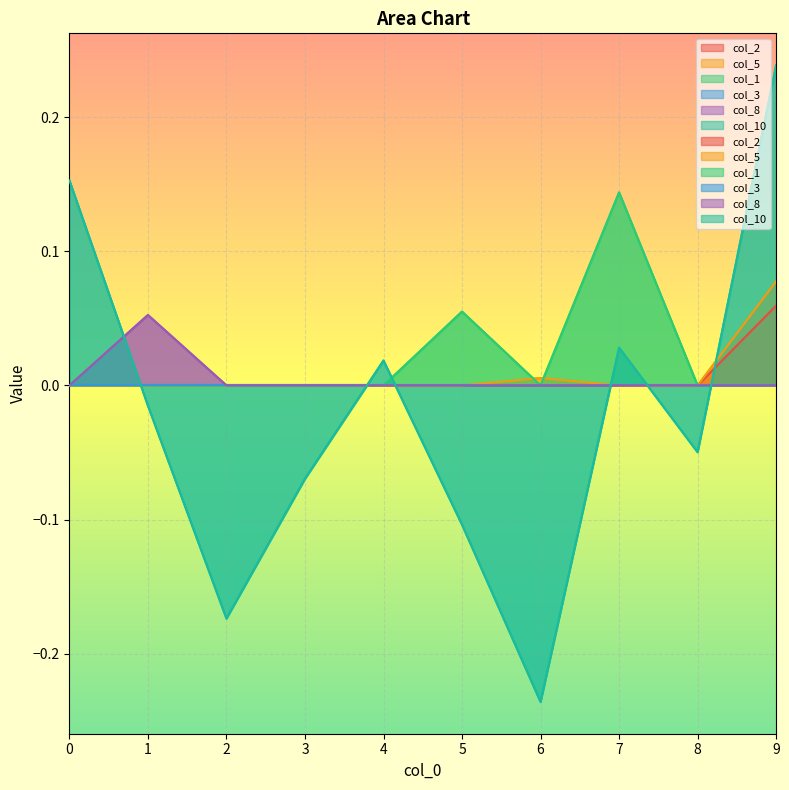

How many data points does each series have?

10